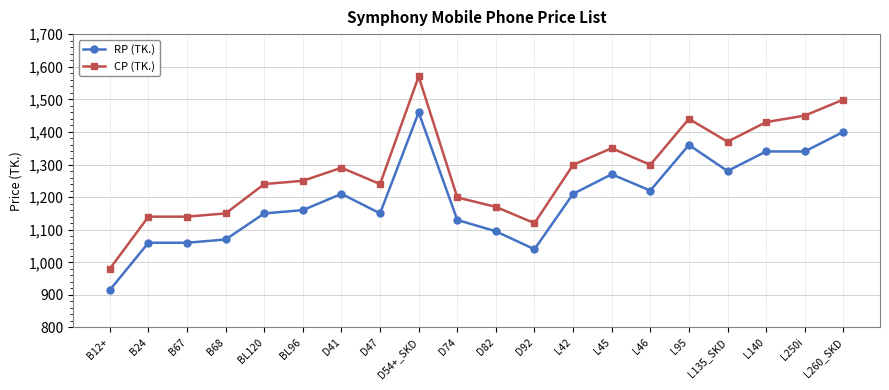

True or false: RP (TK.) and CP (TK.) intersect in this chart.

False